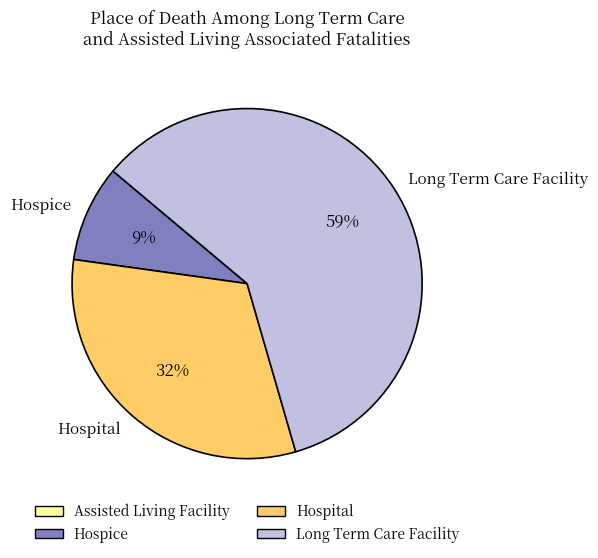

Which slice is the smallest?

Hospice